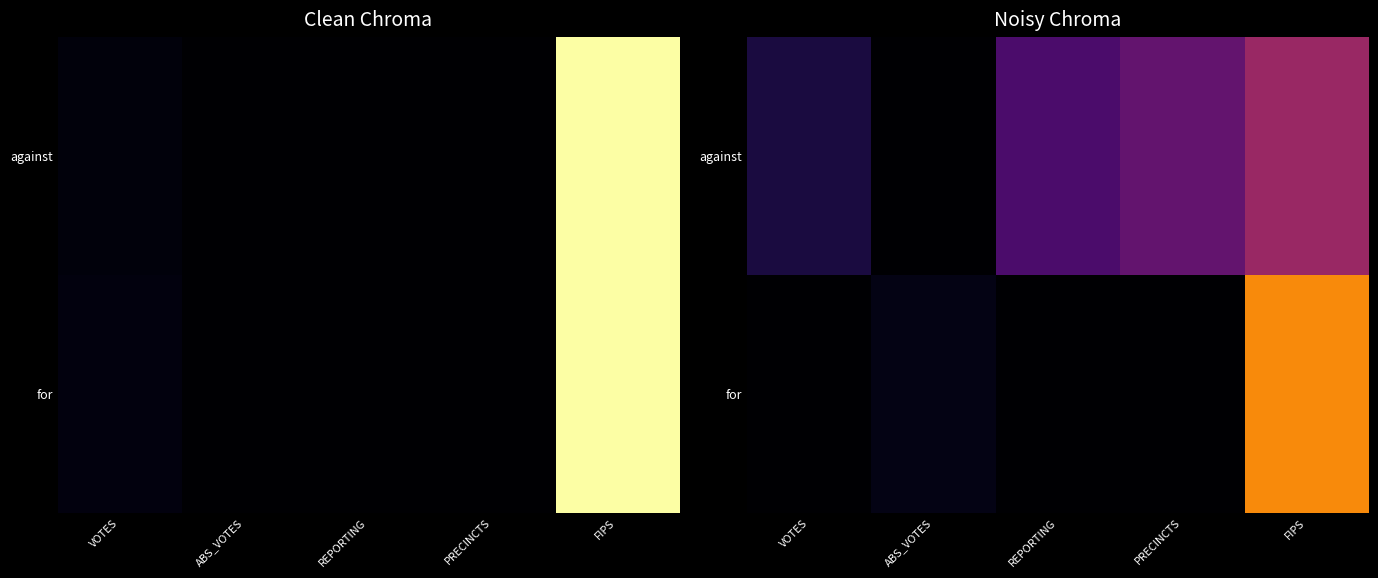

Count the number of data series in this chart.

2